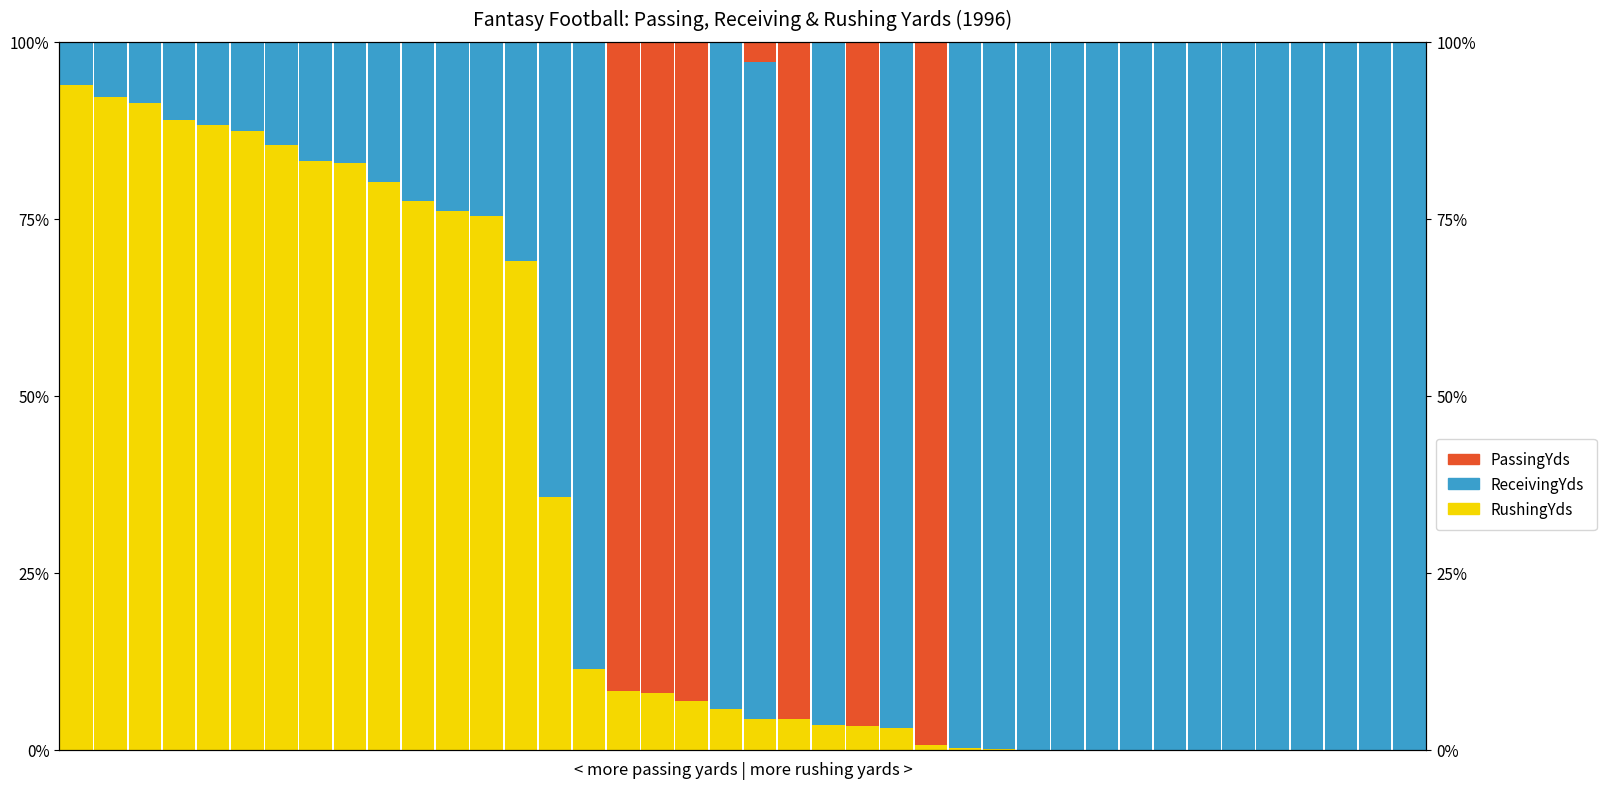

Read the ReceivingYds value at 9.

19.7